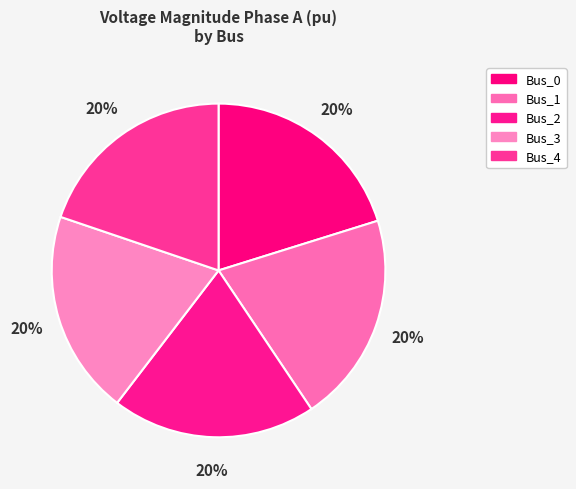

Does Bus_1 represent more than half of the total?

No